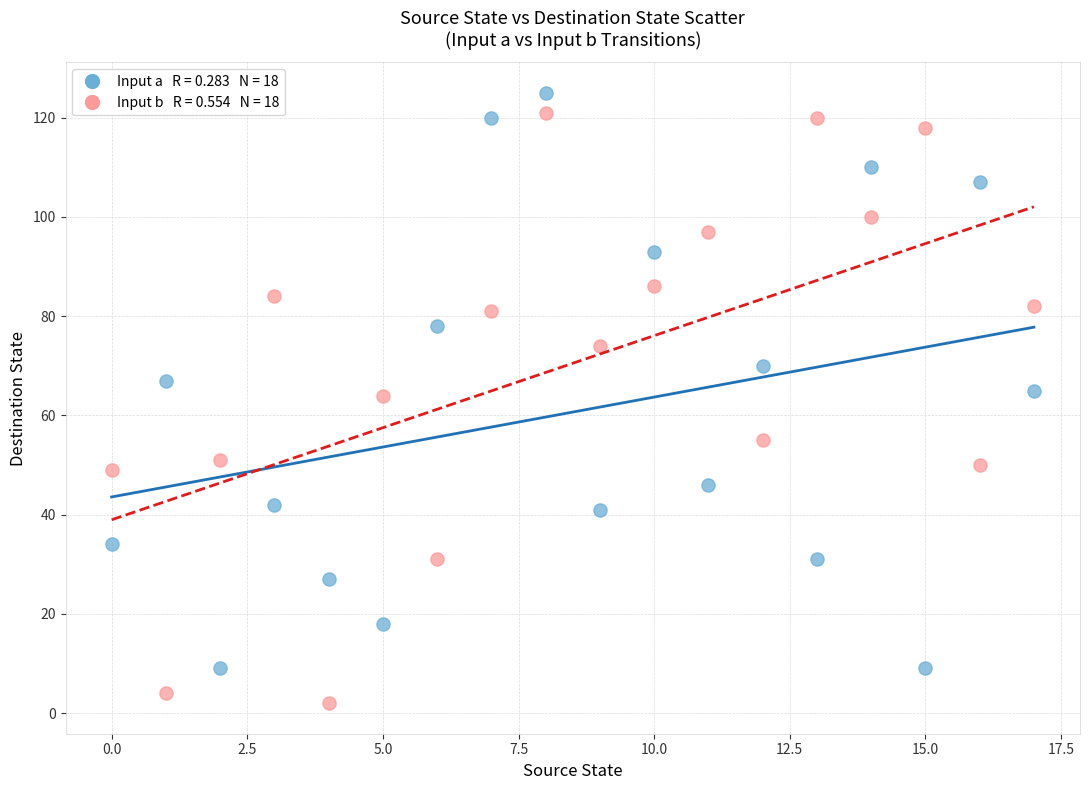

Across all data points, what is the range of Y values (max minus min)?

123